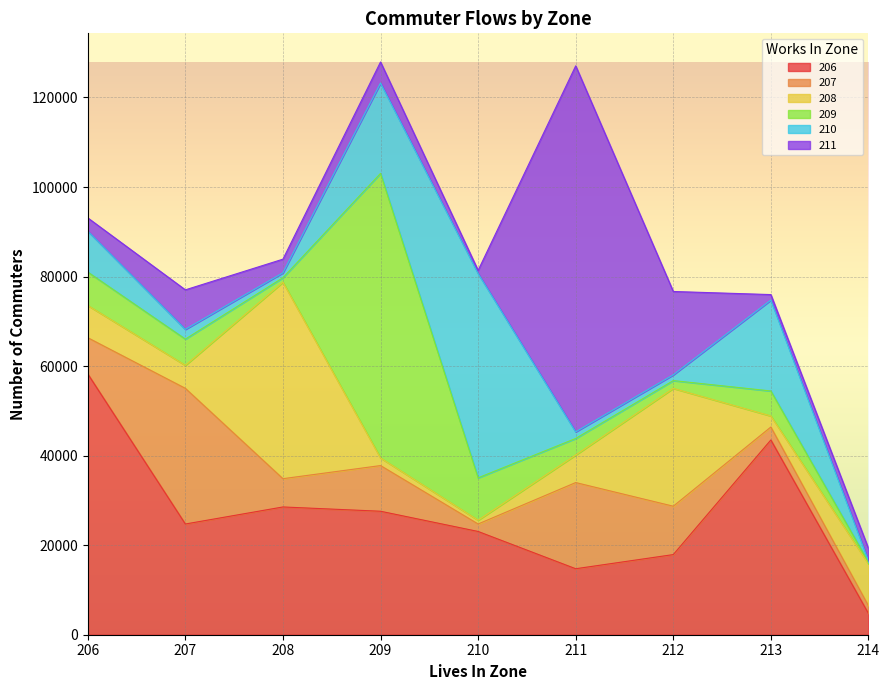

Which has a higher value, 214 or 208?

208